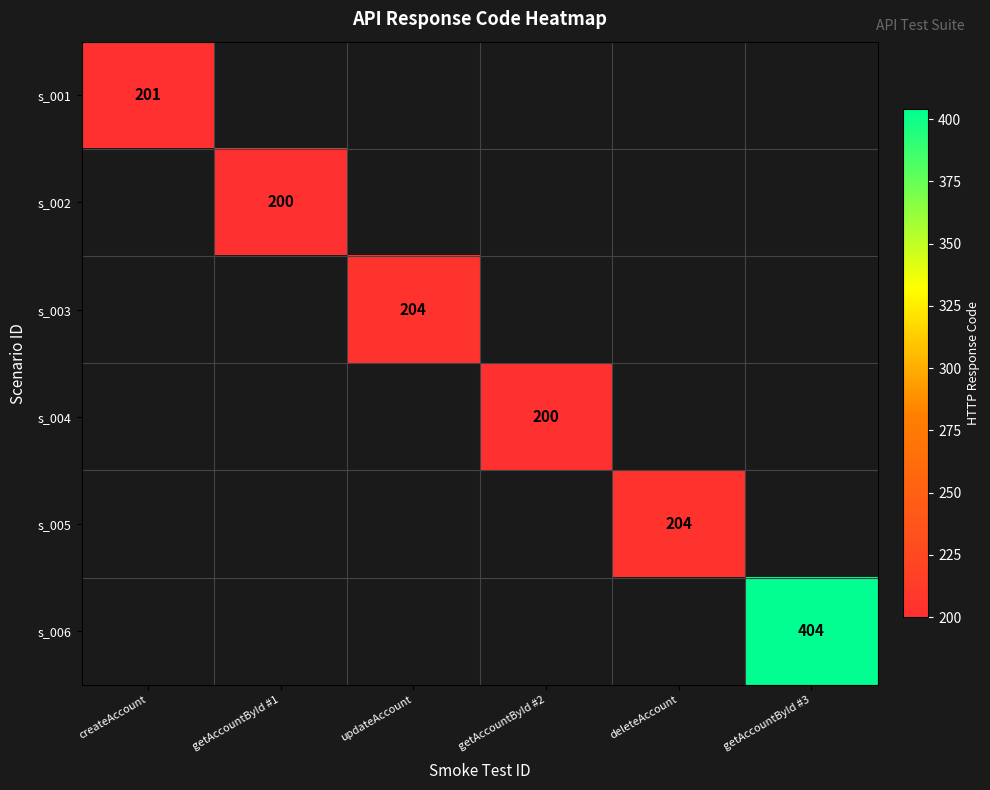

At how many categories does at least one series exceed 361?

1